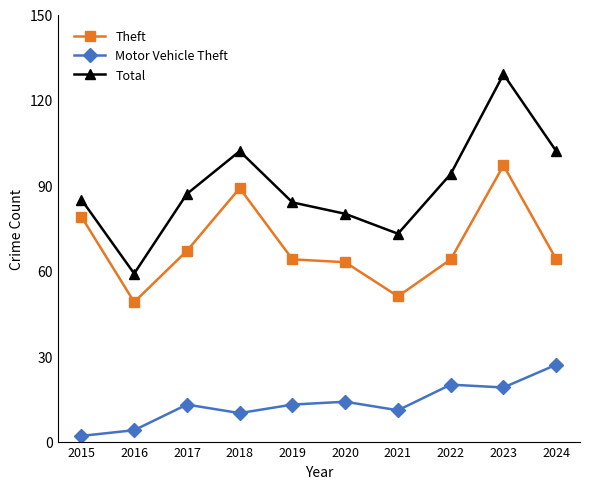

What value does the Total series have at 2018, to the nearest 10?

100